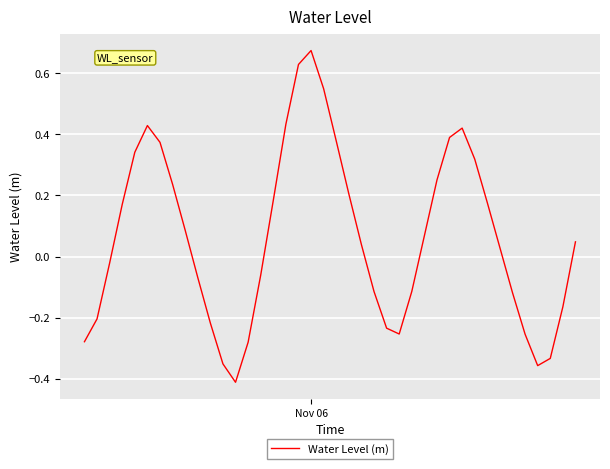

What is the difference between the maximum and minimum values?

1.1